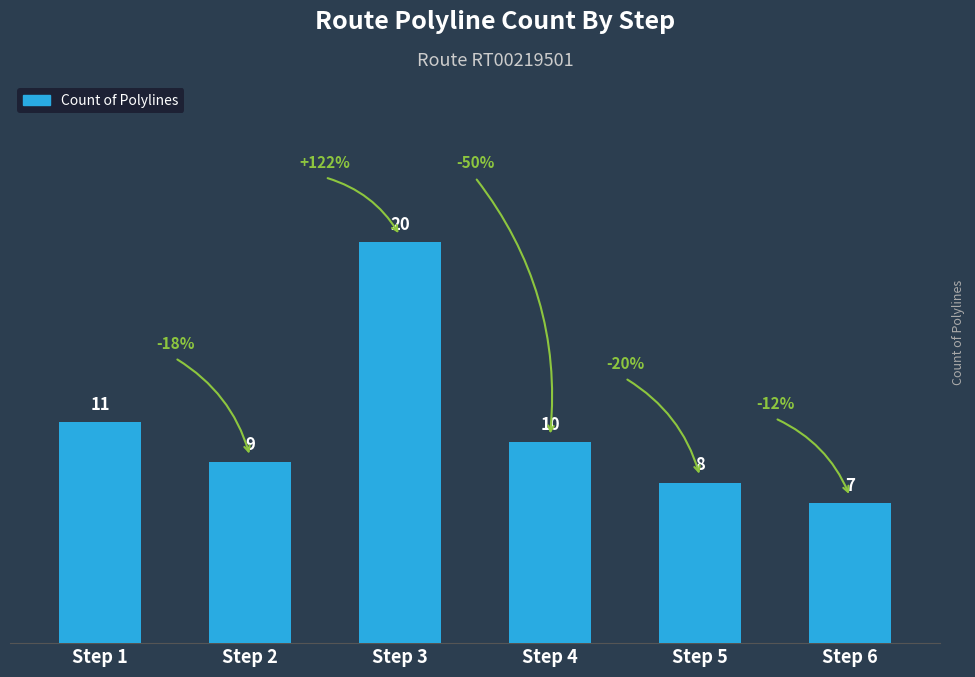

How many values are below 10?

3